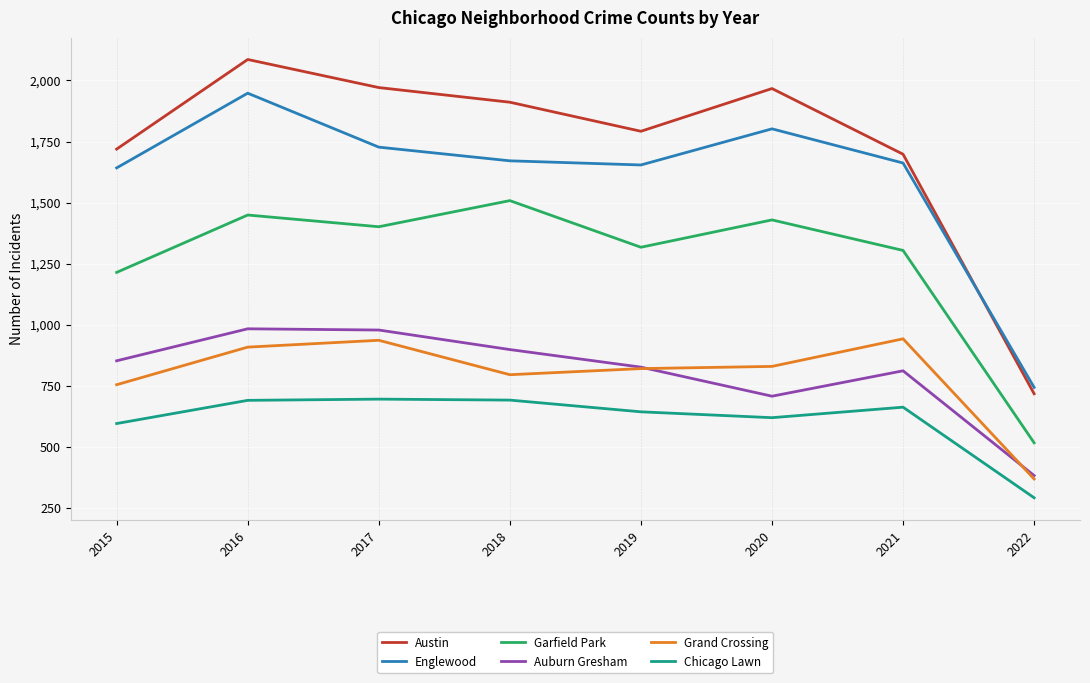

What is the maximum value shown in the chart?

2086